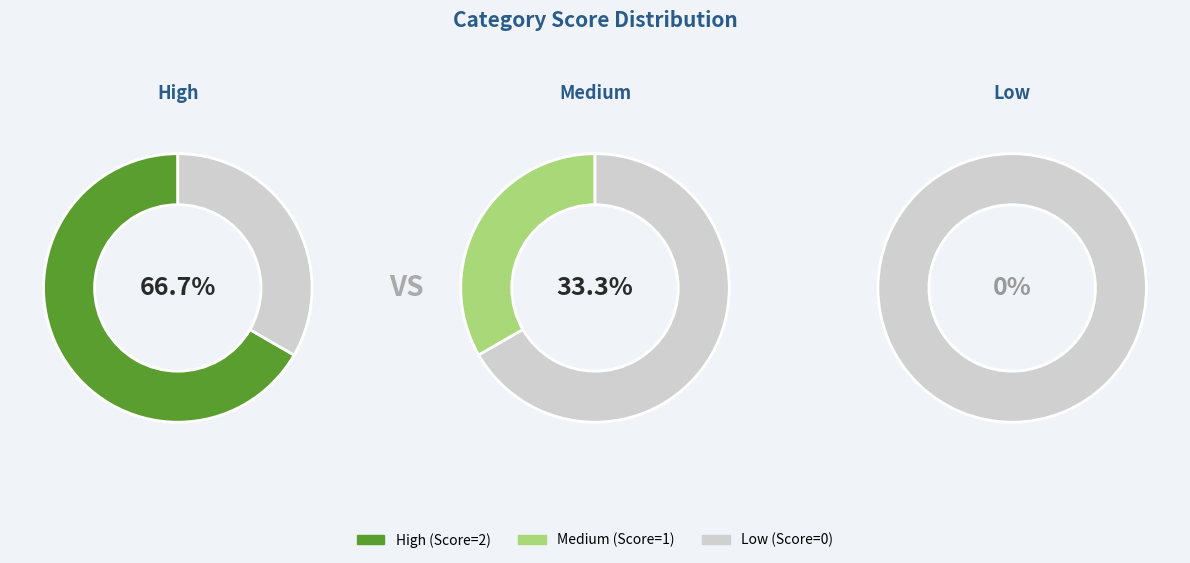

Which category has the smallest portion of the pie?

Low